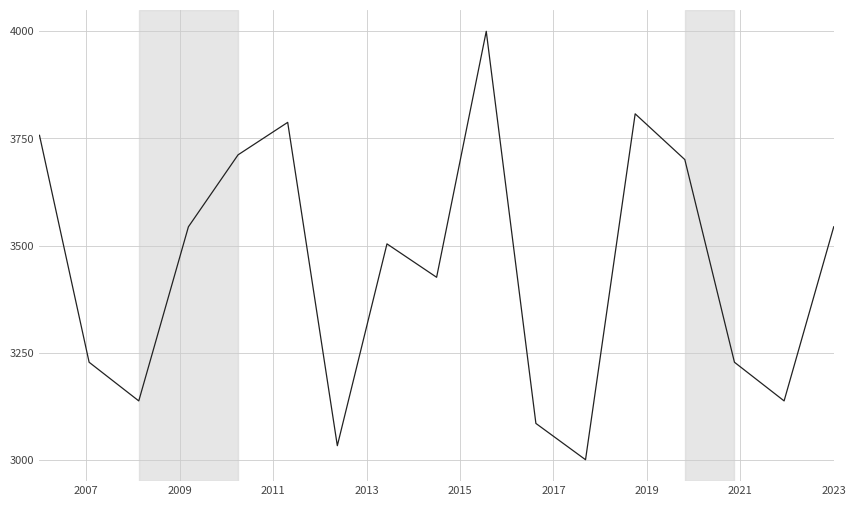

What is the difference between the maximum and minimum values?

1000.0